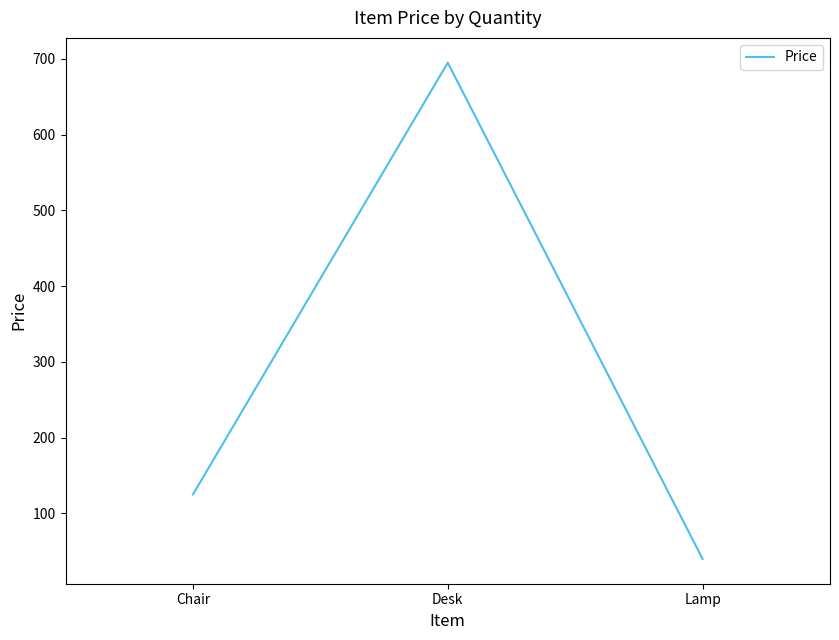

List the labels in order of value, smallest first.

Lamp, Chair, Desk